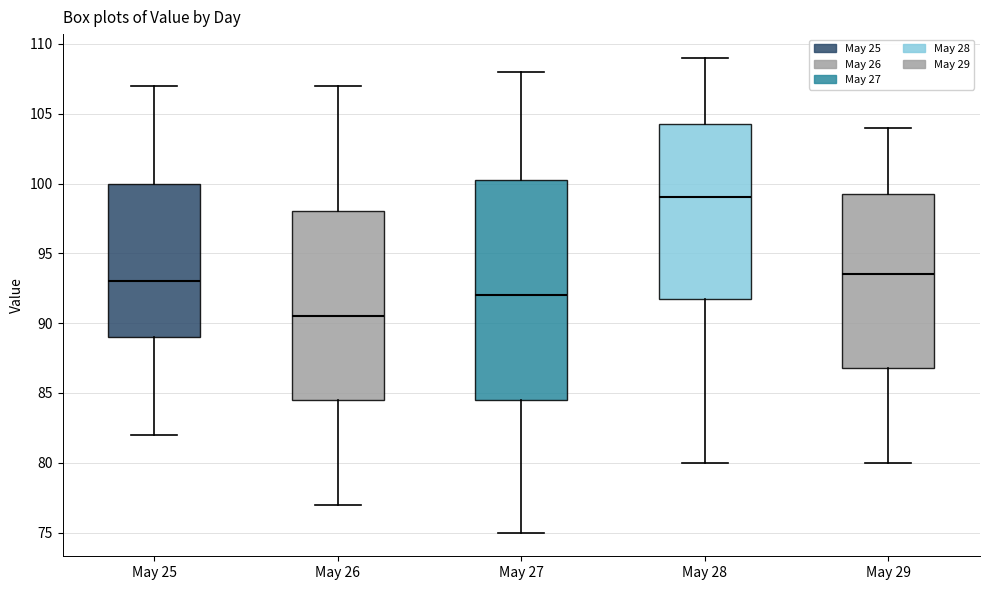

Which box is the tallest, from its lower edge to its upper edge?

May 27